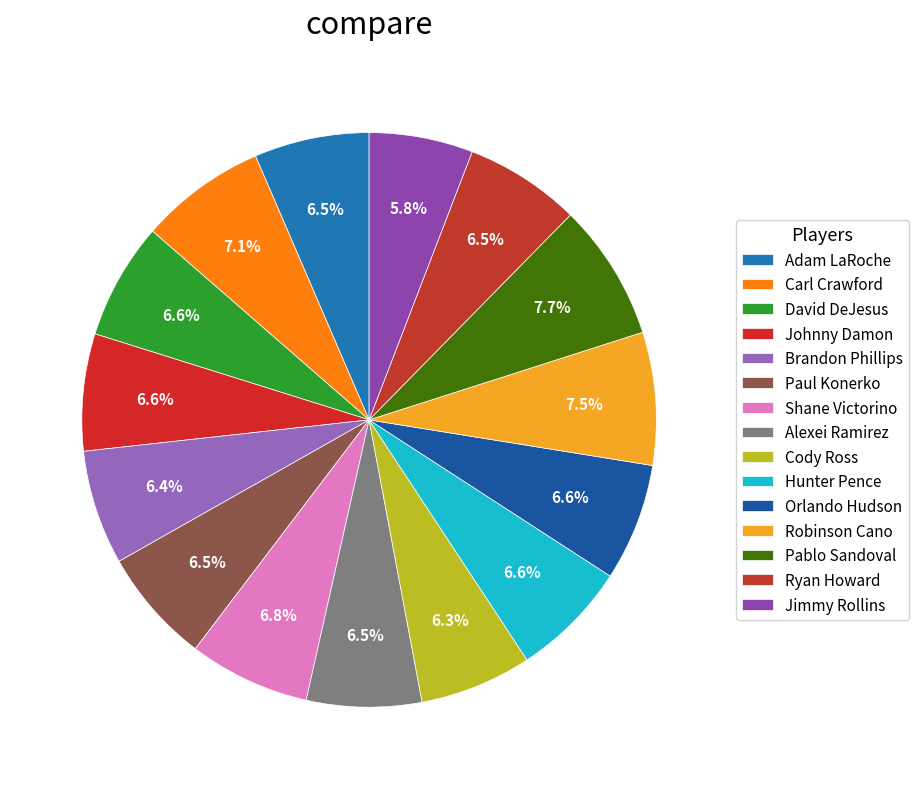

The Hunter Pence slice represents 7% of the pie. True or false?

True